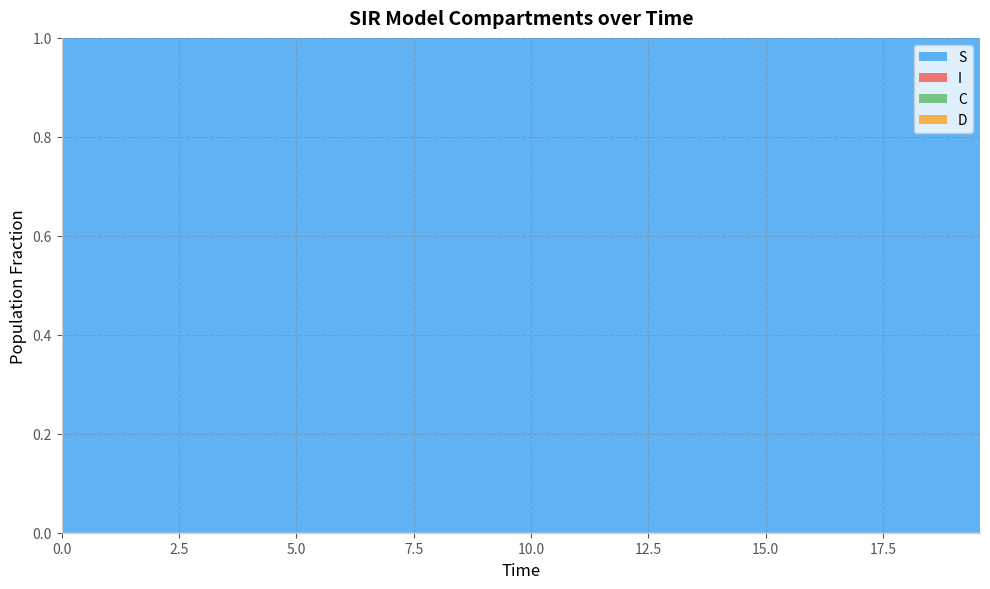

Reading right to left, transcribe all the data shown in this chart.

S: 39=1.0	38=1.0	37=1.0	36=1.0	35=1.0	34=1.0	33=1.0	32=1.0	31=1.0	30=1.0	29=1.0	28=1.0	27=1.0	26=1.0	25=1.0	24=1.0	23=1.0	22=1.0	21=1.0	20=1.0	19=1.0	18=1.0	17=1.0	16=1.0	15=1.0	14=1.0	13=1.0	12=1.0	11=1.0	10=1.0	9=1.0	8=1.0	7=1.0	6=1.0	5=1.0	4=1.0	3=1.0	2=1.0	1=1.0	0=1.0
I: 39=0.0	38=0.0	37=0.0	36=0.0	35=0.0	34=0.0	33=0.0	32=0.0	31=0.0	30=0.0	29=0.0	28=0.0	27=0.0	26=0.0	25=0.0	24=0.0	23=0.0	22=0.0	21=0.0	20=0.0	19=0.0	18=0.0	17=0.0	16=0.0	15=0.0	14=0.0	13=0.0	12=0.0	11=0.0	10=0.0	9=0.0	8=0.0	7=0.0	6=0.0	5=0.0	4=0.0	3=0.0	2=0.0	1=0.0	0=0.0
C: 39=0.0	38=0.0	37=0.0	36=0.0	35=0.1	34=0.1	33=0.1	32=0.1	31=0.1	30=0.1	29=0.1	28=0.1	27=0.1	26=0.1	25=0.1	24=0.1	23=0.1	22=0.1	21=0.1	20=0.2	19=0.2	18=0.2	17=0.2	16=0.2	15=0.2	14=0.2	13=0.3	12=0.3	11=0.3	10=0.3	9=0.3	8=0.3	7=0.4	6=0.4	5=0.4	4=0.4	3=0.4	2=0.5	1=0.5	0=0.5
D: 39=1.0	38=1.0	37=1.0	36=1.0	35=0.9	34=0.9	33=0.9	32=0.9	31=0.9	30=0.9	29=0.9	28=0.9	27=0.9	26=0.9	25=0.9	24=0.9	23=0.9	22=0.9	21=0.9	20=0.8	19=0.8	18=0.8	17=0.8	16=0.8	15=0.8	14=0.8	13=0.7	12=0.7	11=0.7	10=0.7	9=0.7	8=0.7	7=0.6	6=0.6	5=0.6	4=0.6	3=0.6	2=0.5	1=0.5	0=0.5